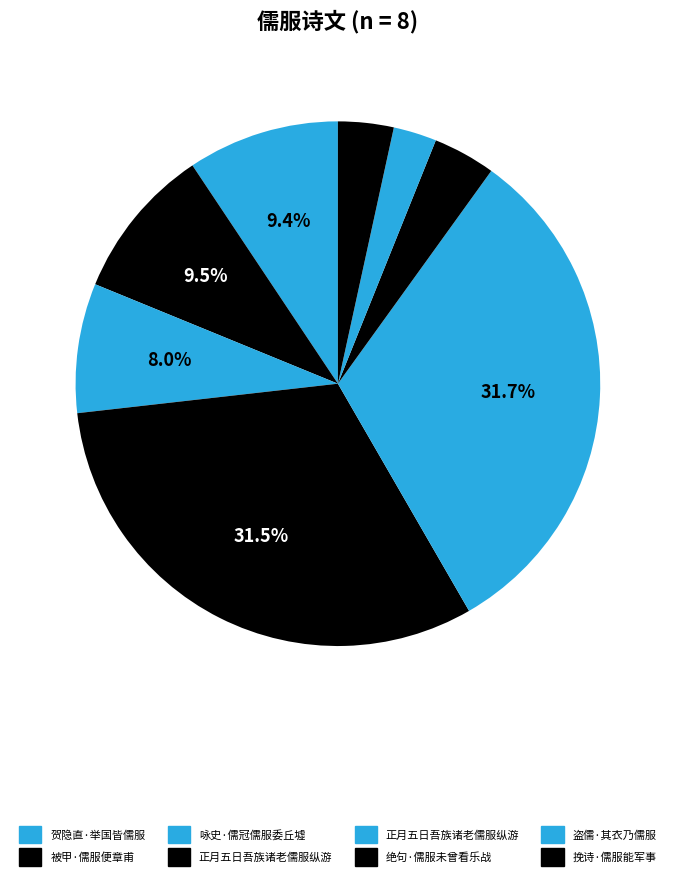

Count the number of slices in the pie.

8